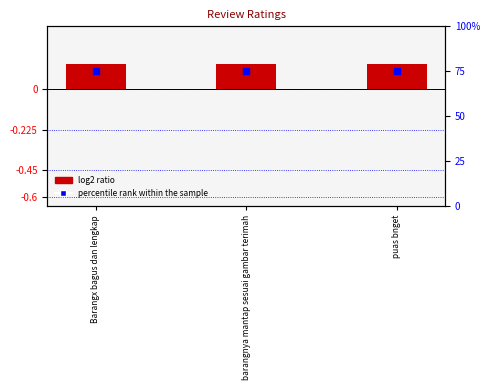

Which series contains the lowest Y value?

log2 ratio